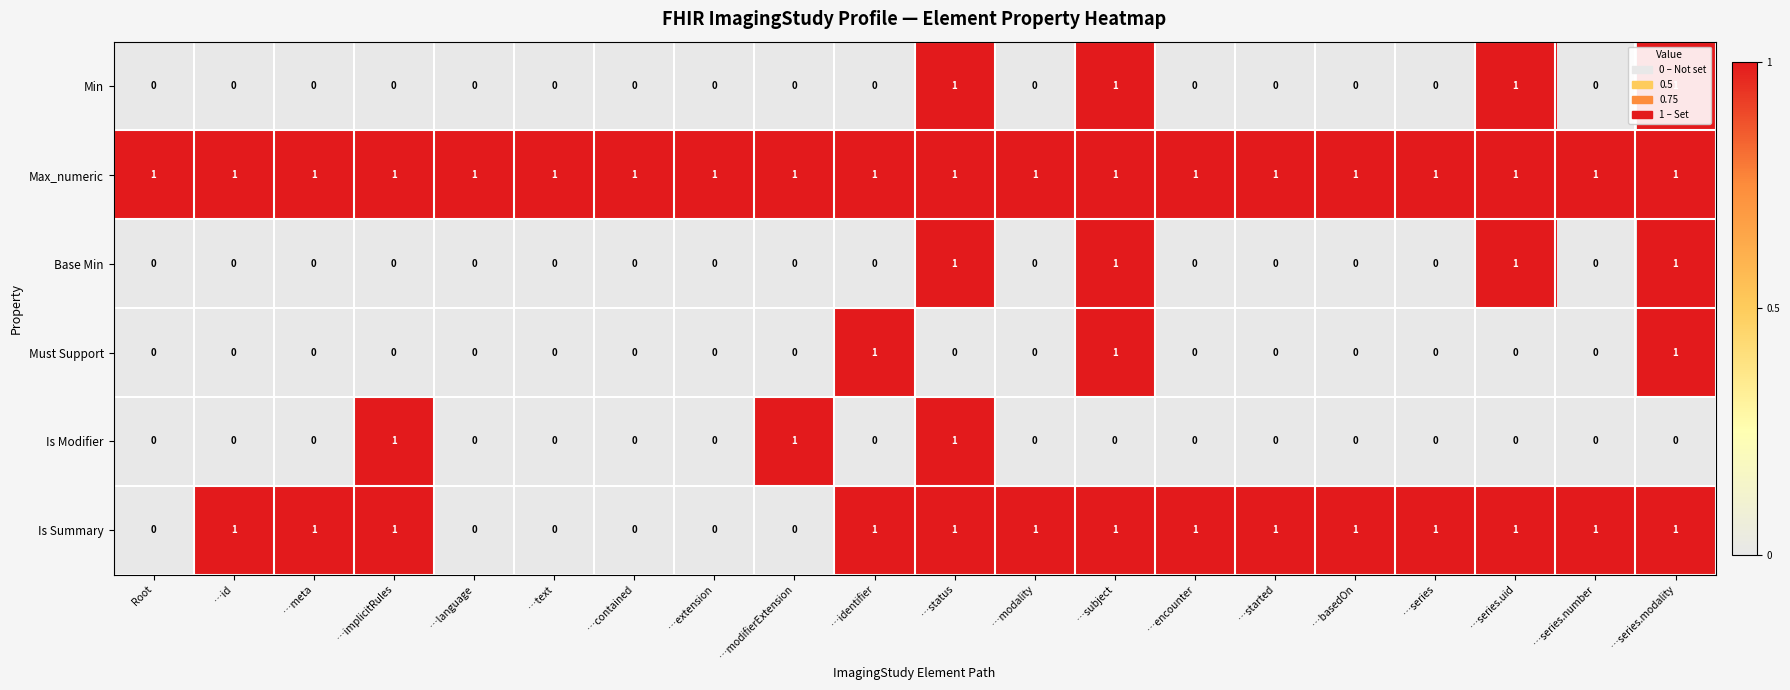

True or false: Base Min has a value of 0 at …identifier.

True